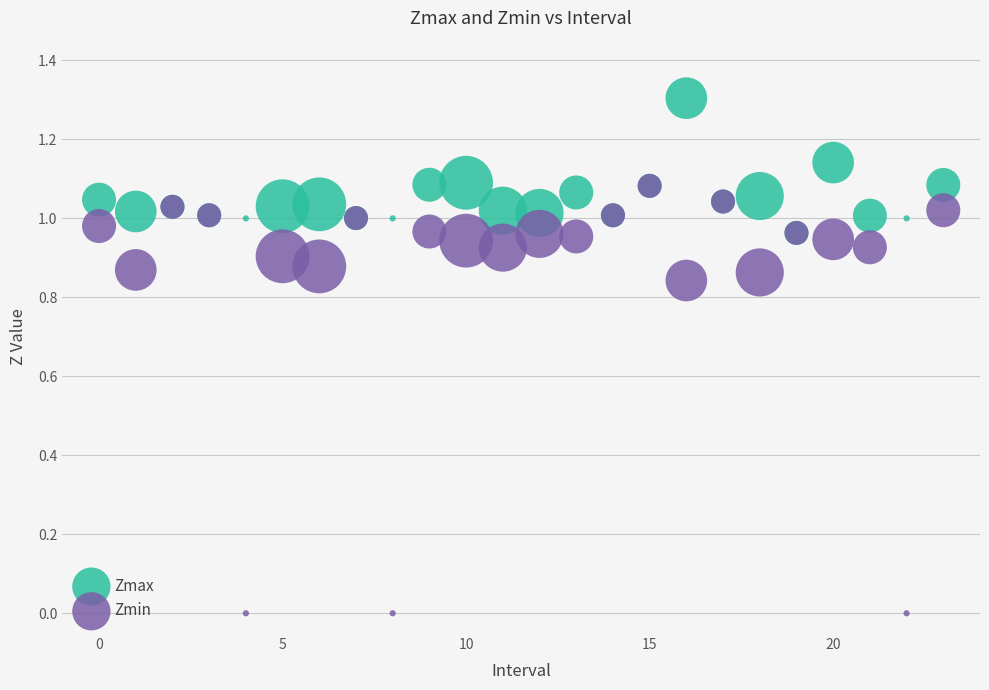

Which series has the widest spread of Y values?

Zmin